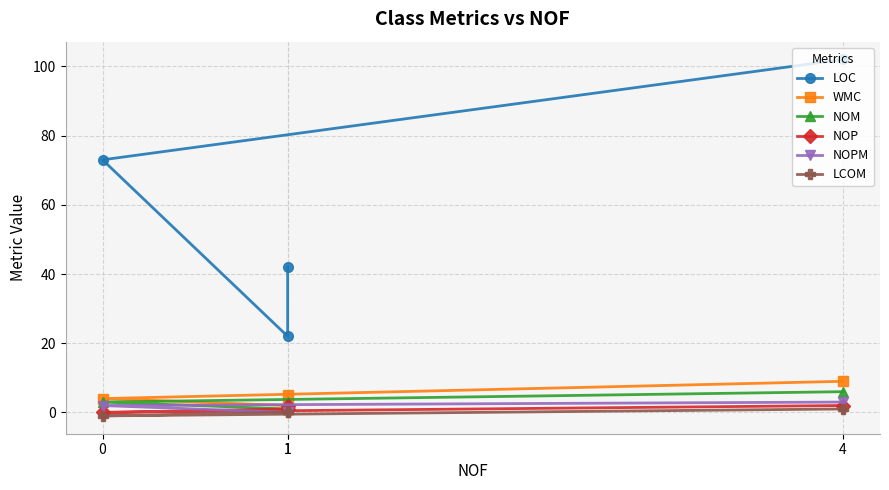

The value of NOM at 1 is 1. True or false?

True